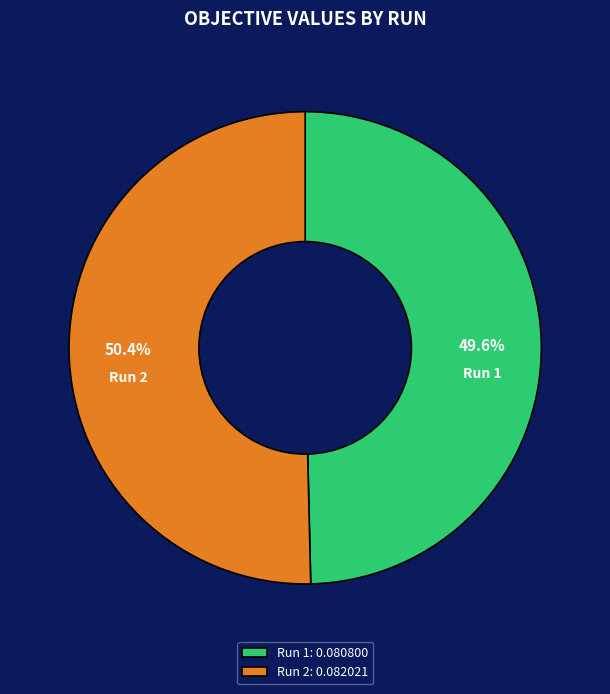

The Run 2 slice represents 50% of the pie. True or false?

True